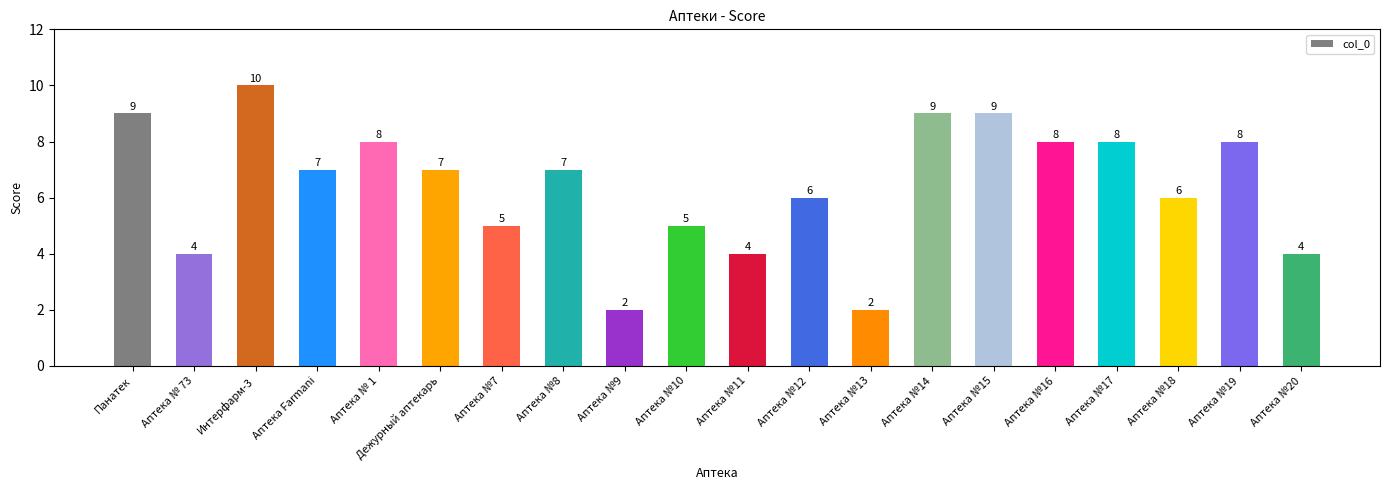

True or false: the data shows 8 at Аптека №16.

True